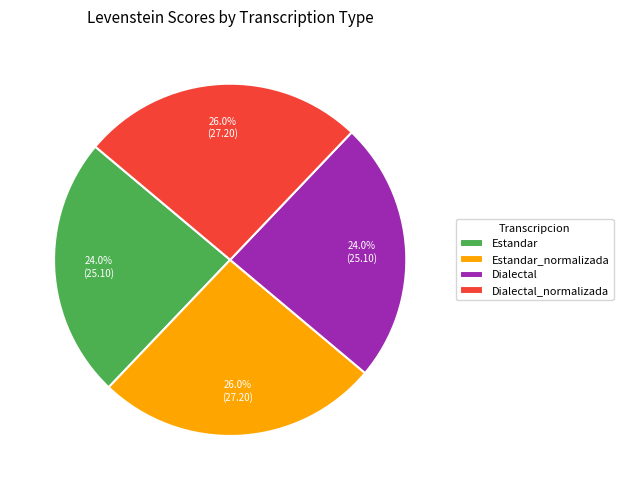

What is the ratio of the value at Estandar_normalizada to the value at Dialectal_normalizada?

1.0